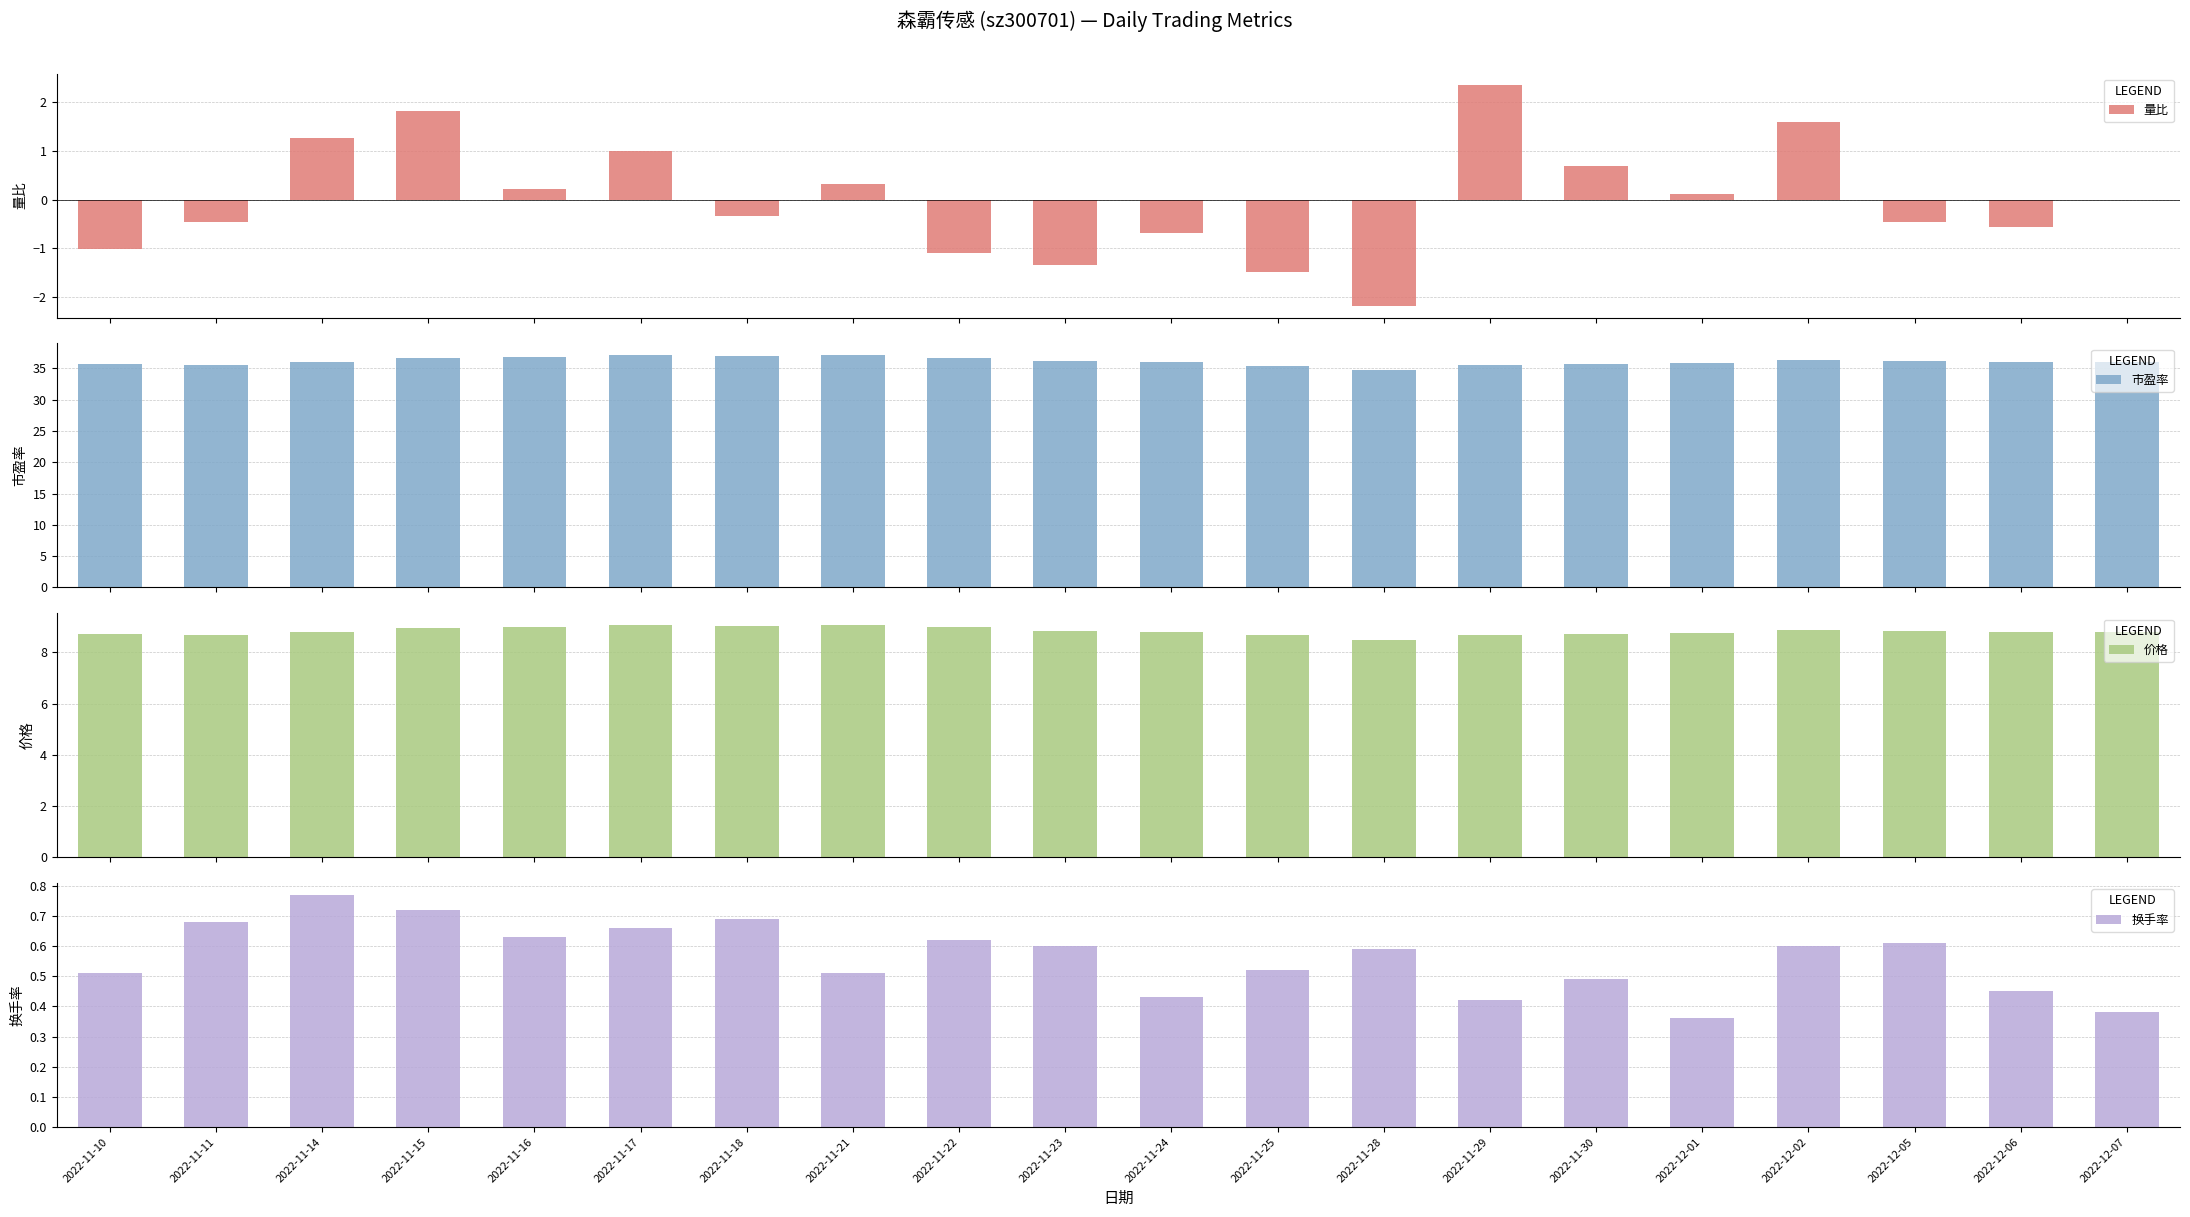

At which label does 价格 reach its minimum?

2022-11-28